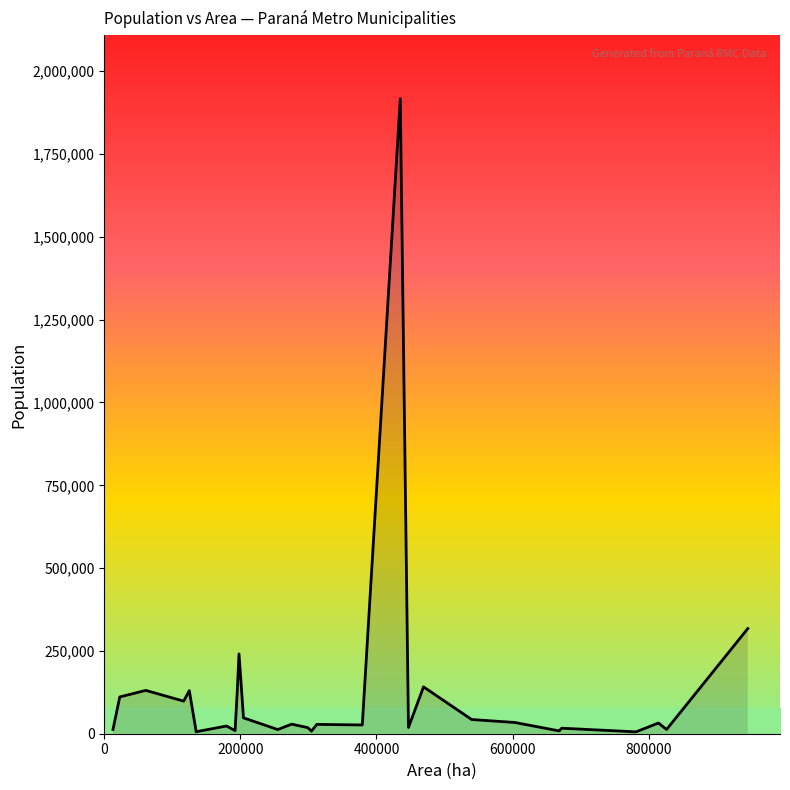

What is the difference between the maximum and minimum values?

1911576